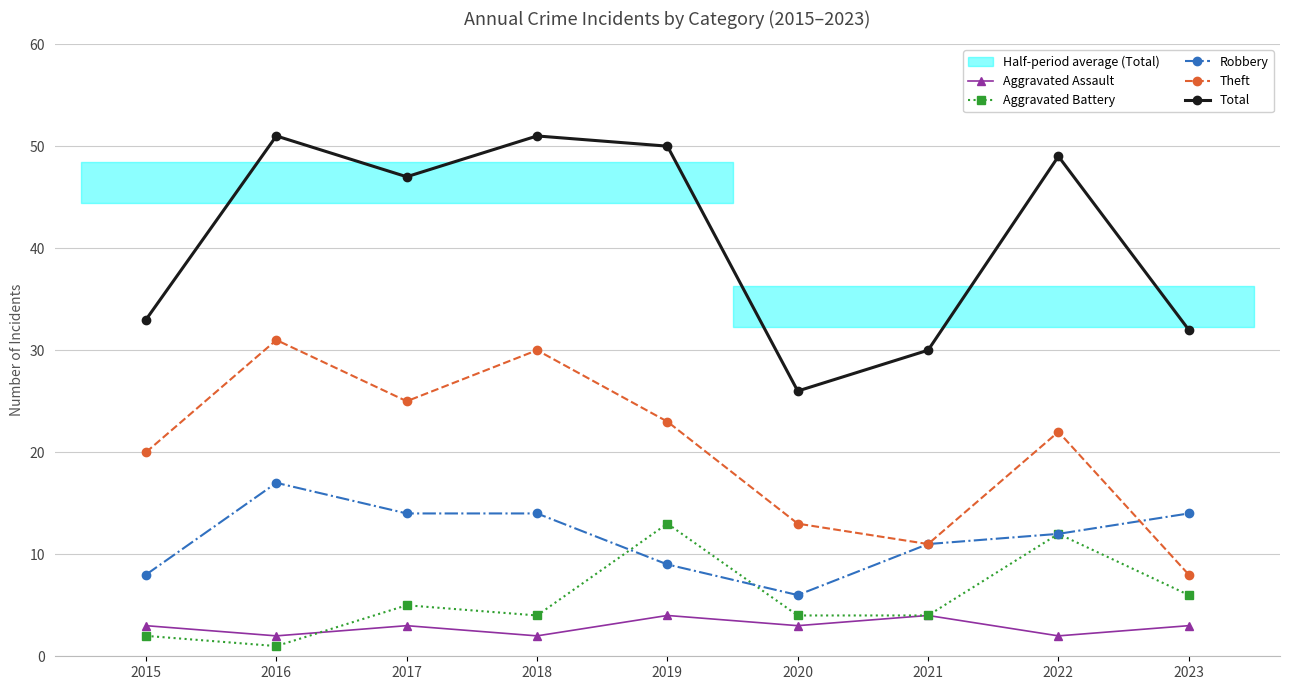

Rank the series at 2023 from highest to lowest value.

Total, Robbery, Theft, Aggravated Battery, Aggravated Assault